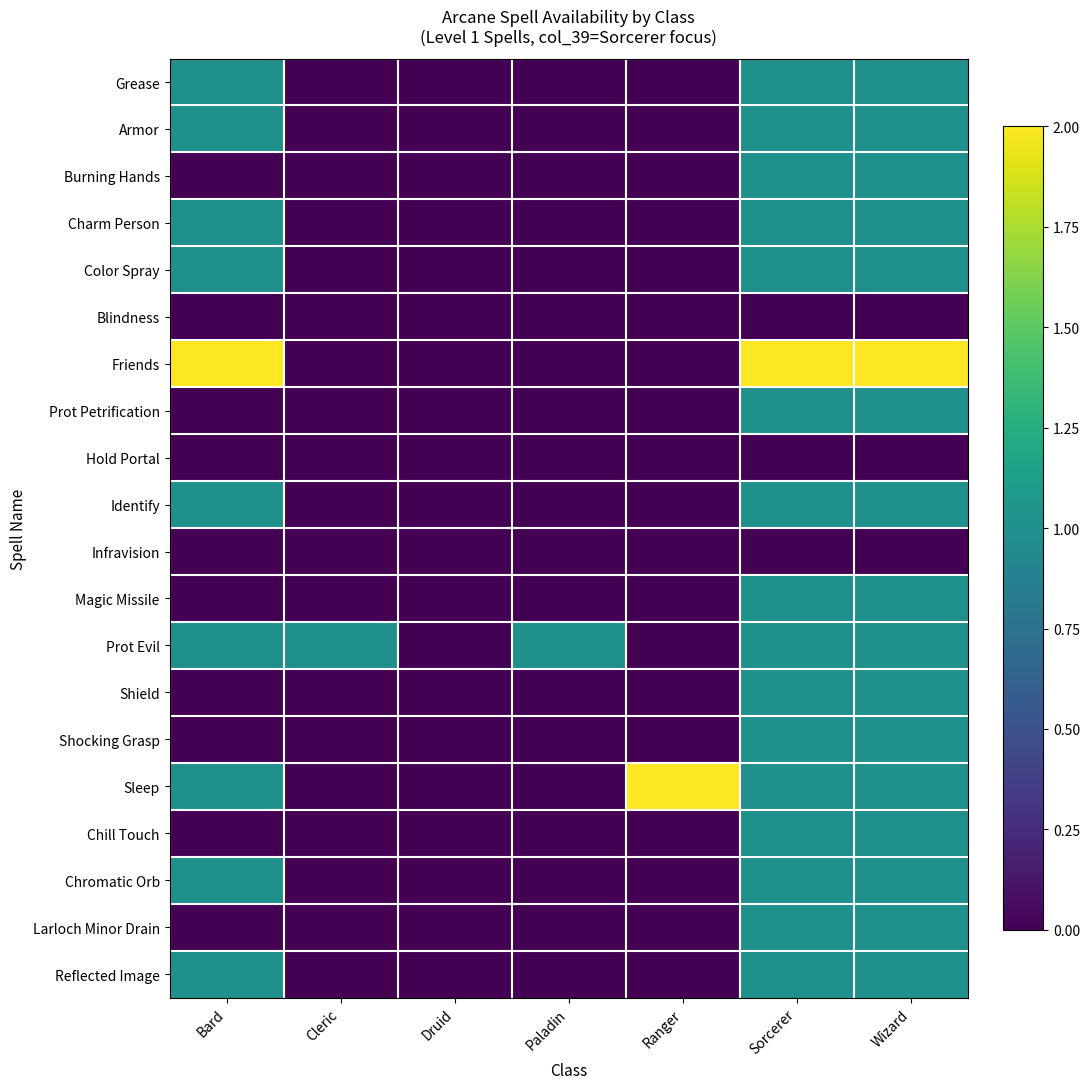

Which series has the largest total across all categories?

Friends